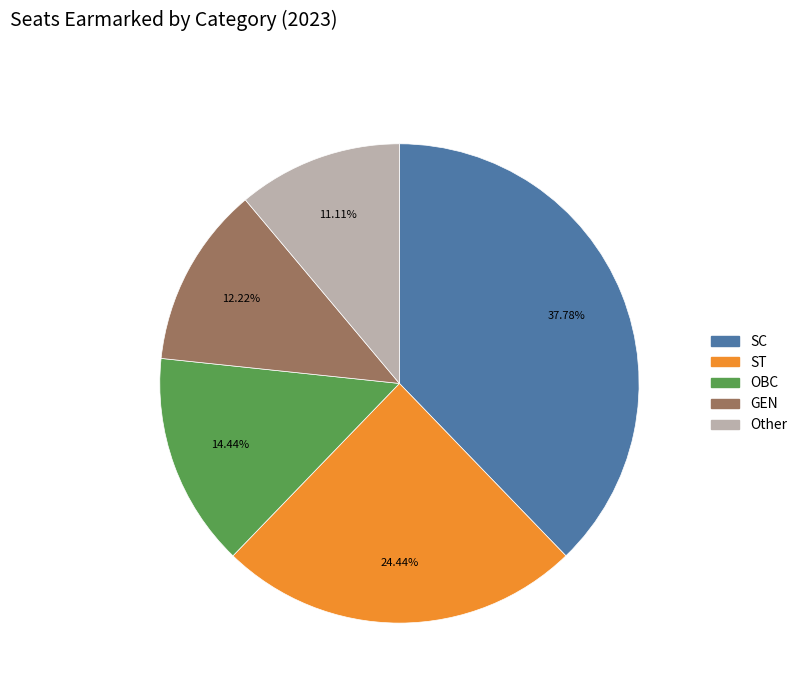

Which category has the biggest portion of the pie?

SC